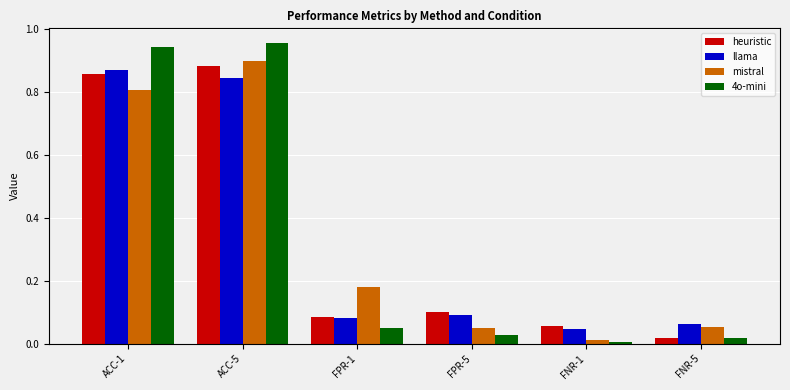

Which category has the highest value across all series?

ACC-5